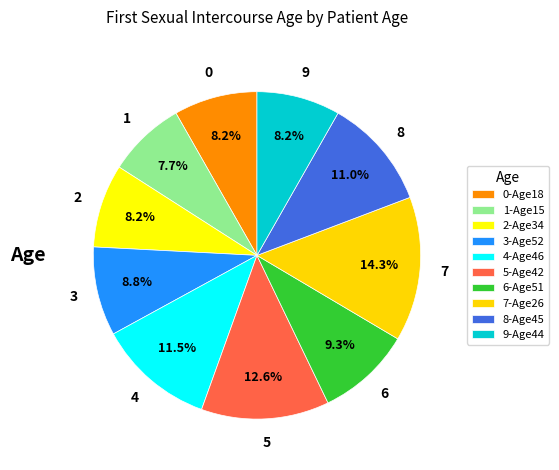

How many segments does this pie chart have?

10